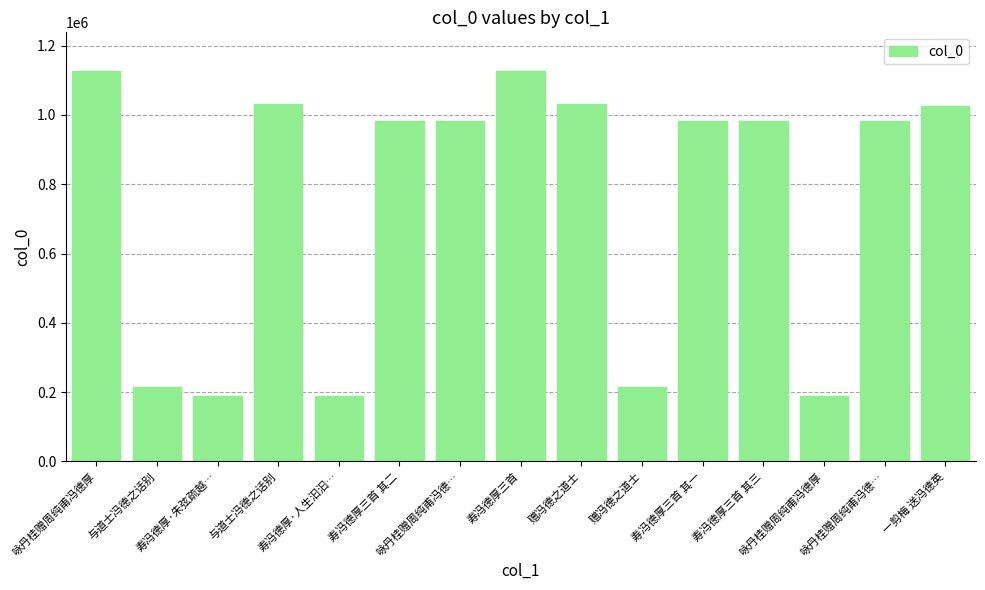

Count the number of data series in this chart.

1